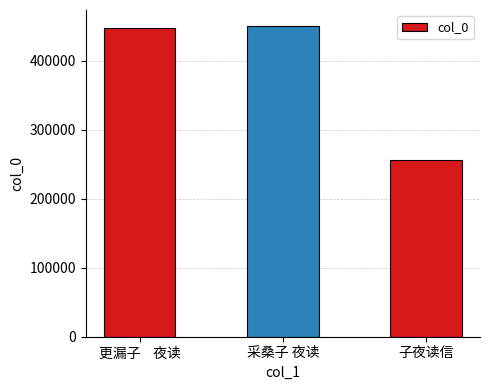

What is the difference between the maximum and minimum values?

194624